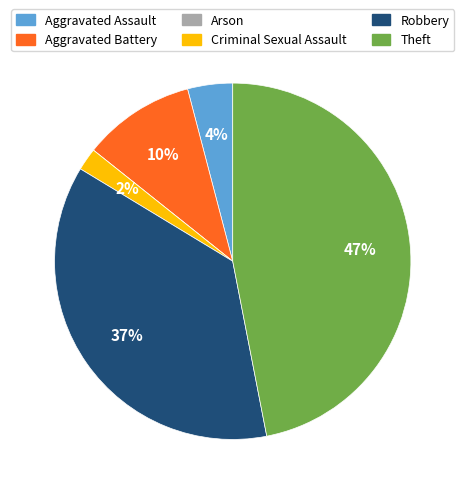

The Robbery slice represents 43% of the pie. True or false?

False